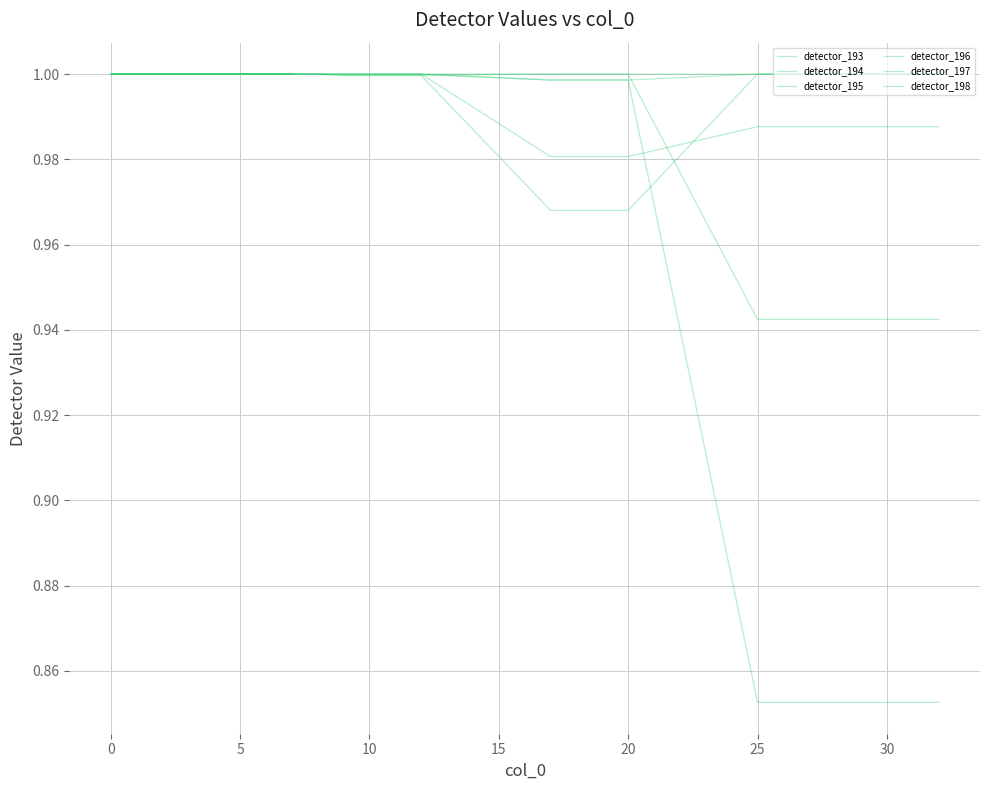

What is the minimum value shown in the chart?

0.9